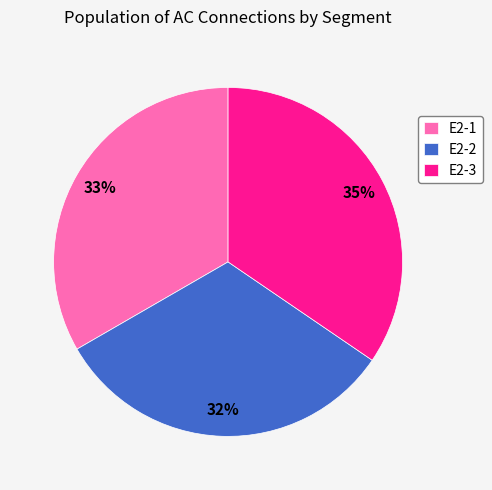

How many segments does this pie chart have?

3